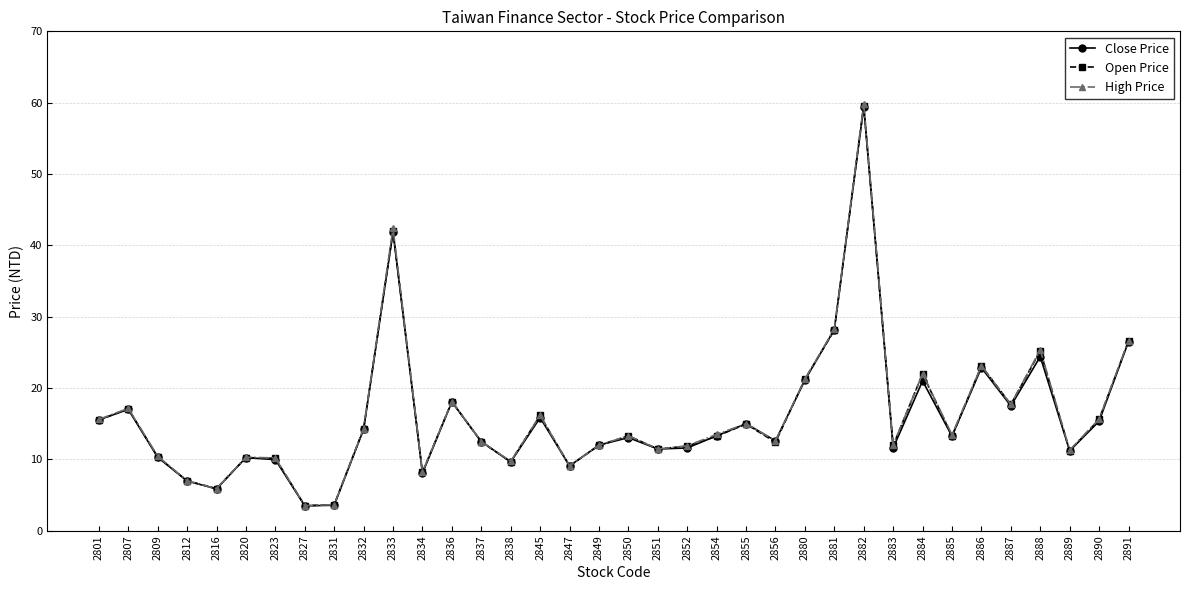

At which category does High Price reach its first local peak?

2807